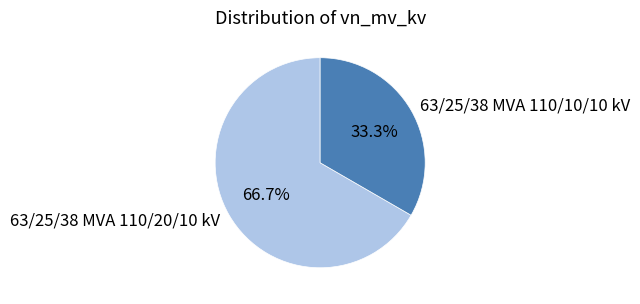

What is the smallest slice in the pie chart?

63/25/38 MVA 110/10/10 kV